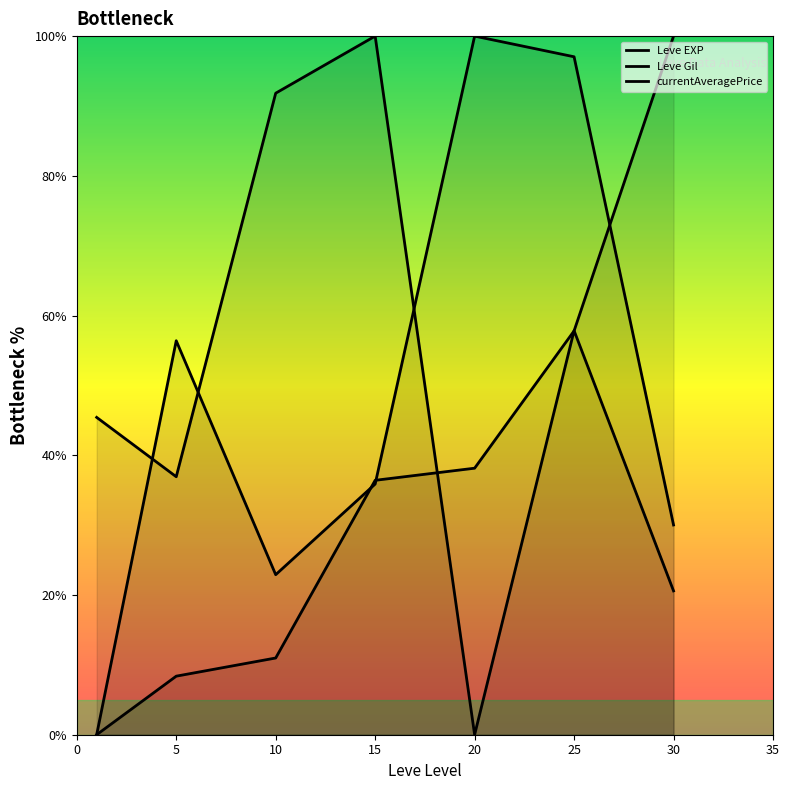

How many intersections are there between Leve EXP and Leve Gil?

3